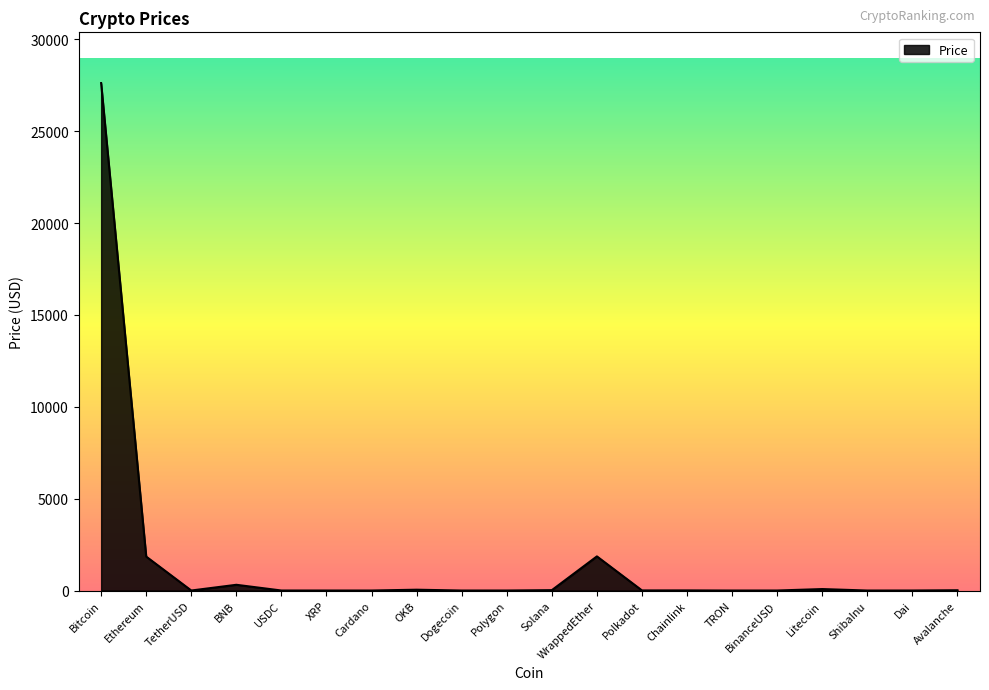

What is the difference between the maximum and minimum values?

27622.0